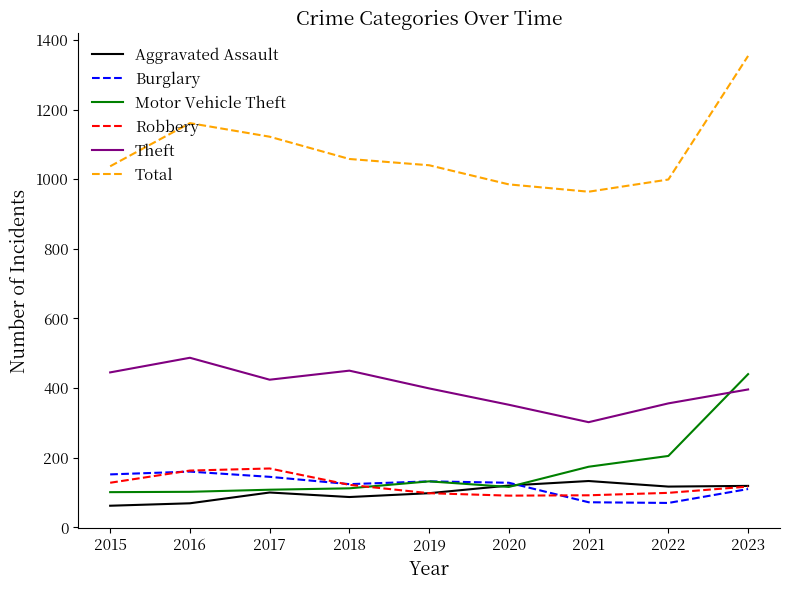

True or false: Total and Theft cross at least once.

False